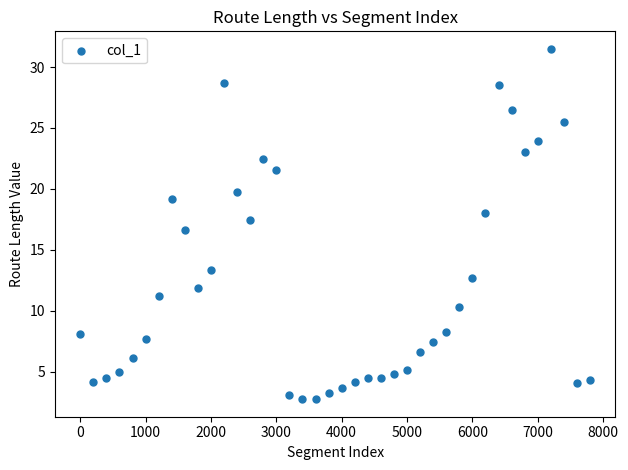

What is the range of X values (max minus min)?

7800.0